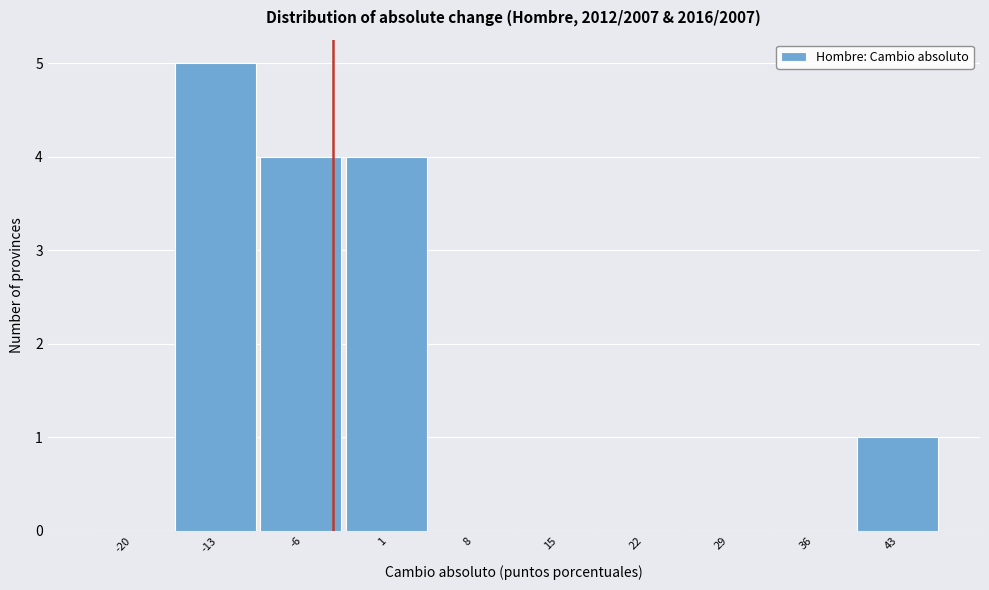

Reading left to right, list all the values displayed in this chart.

-20=0	-13=5	-6=4	1=4	8=0	15=0	22=0	29=0	36=0	43=1